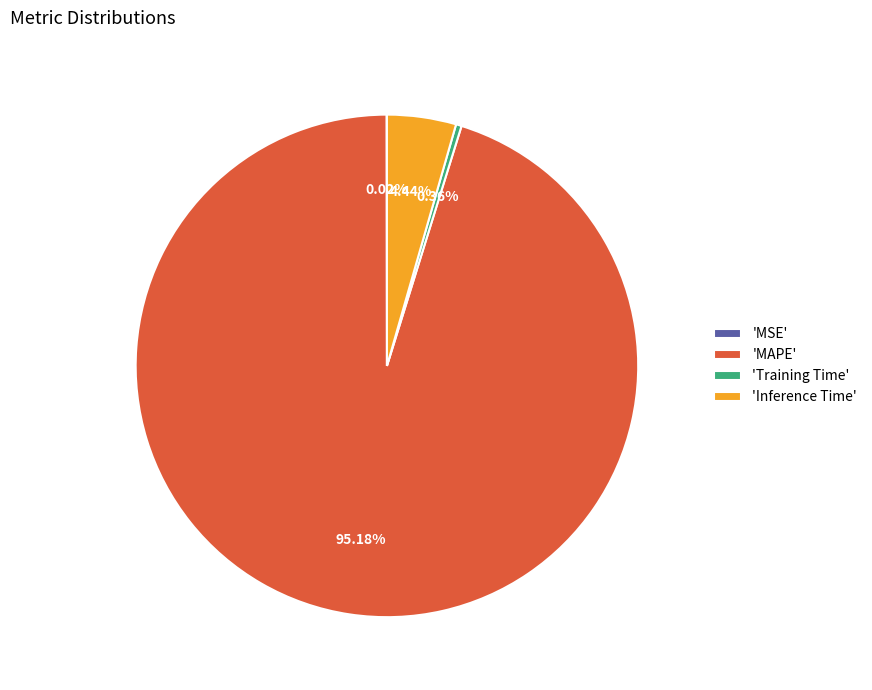

Which slice is the largest?

'MAPE'